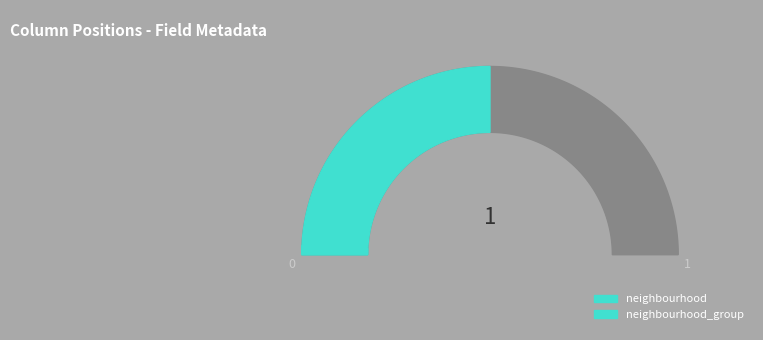

How many segments does this pie chart have?

2